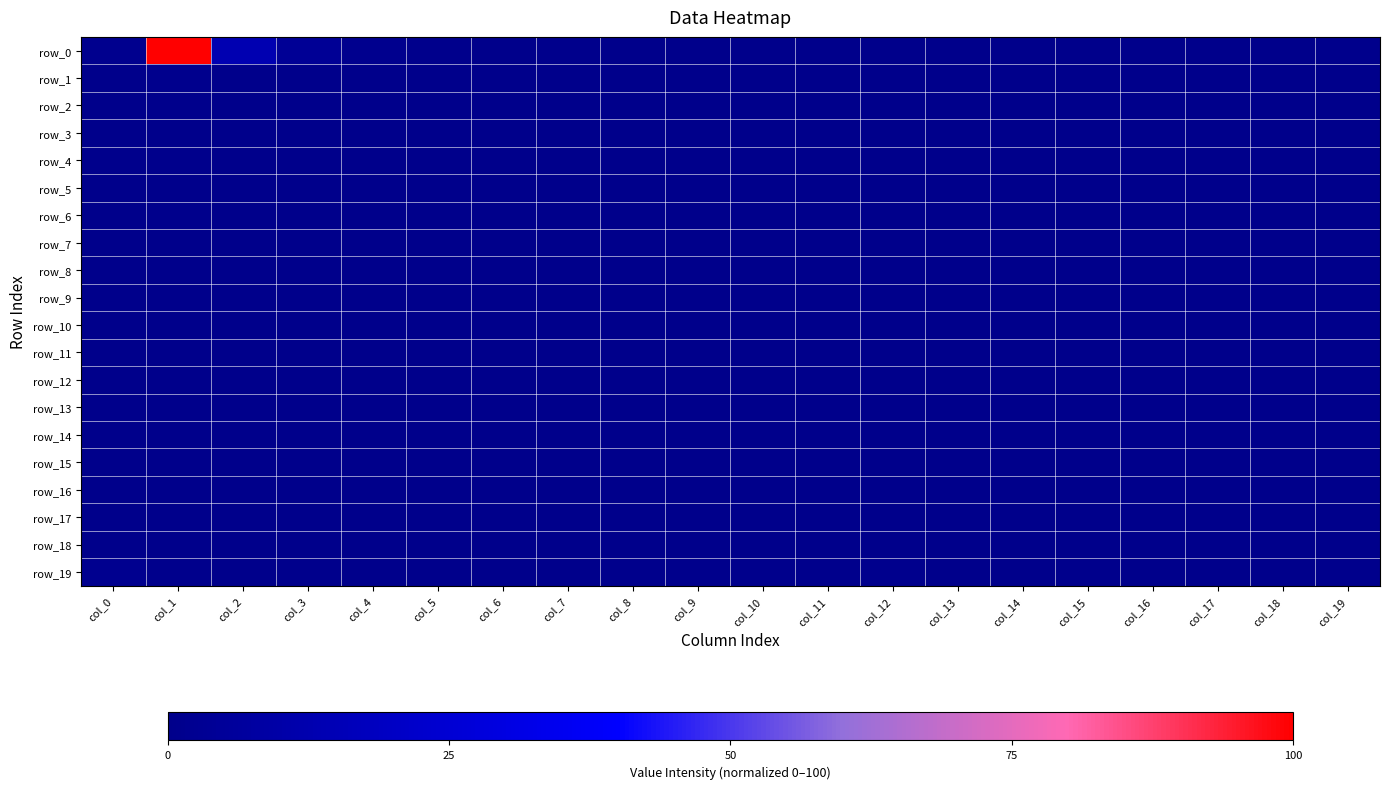

What is the maximum value shown in the chart?

100.0